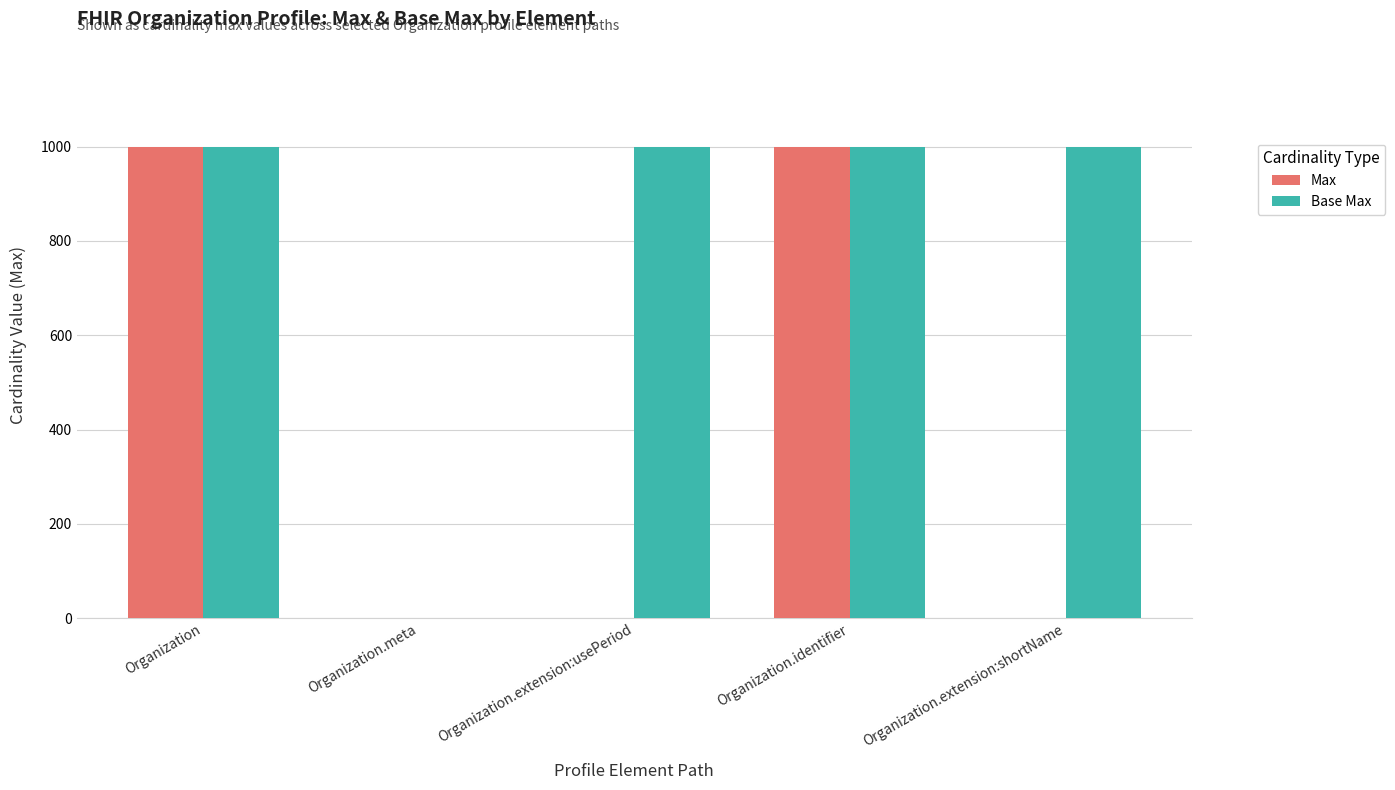

Which series has the largest total across all categories?

Base Max